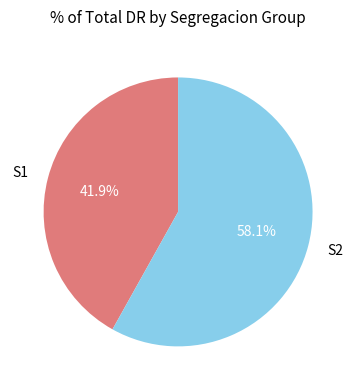

To the nearest percent, what is the difference between the largest and smallest slice percentages?

16%